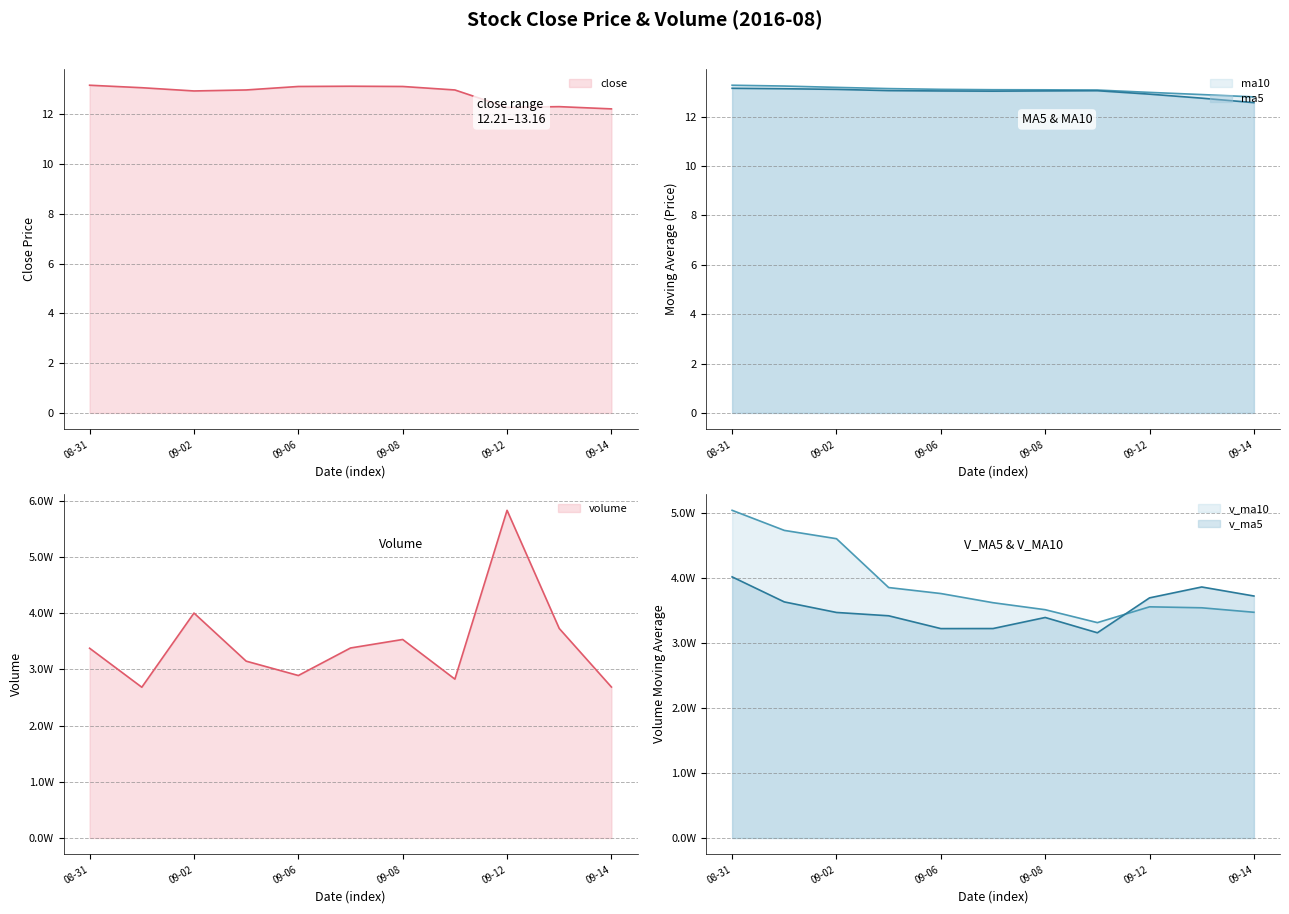

True or false: ma10 and ma5 intersect in this chart.

False